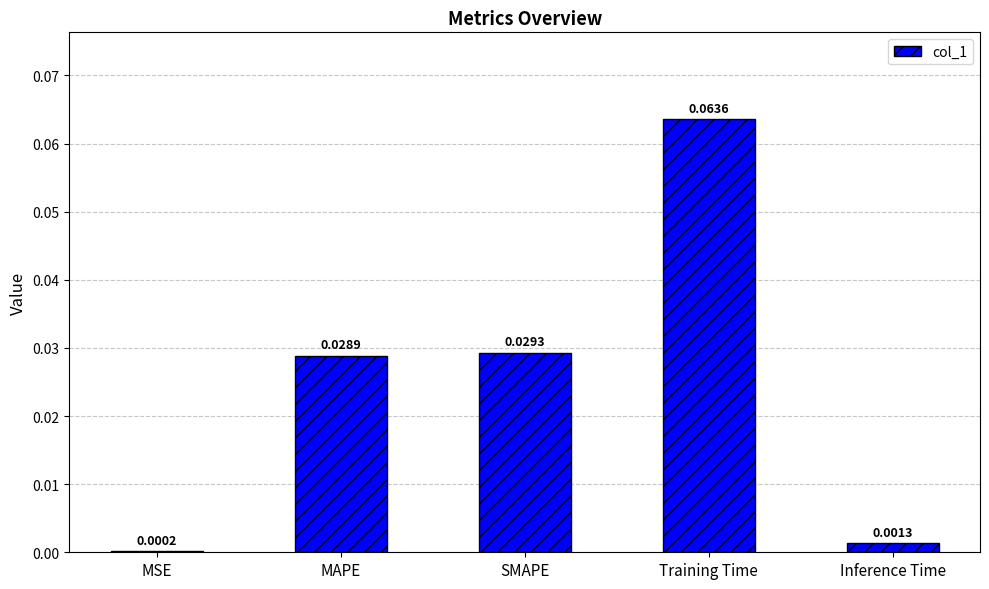

What is the change in value from MSE to Training Time?

+0.1